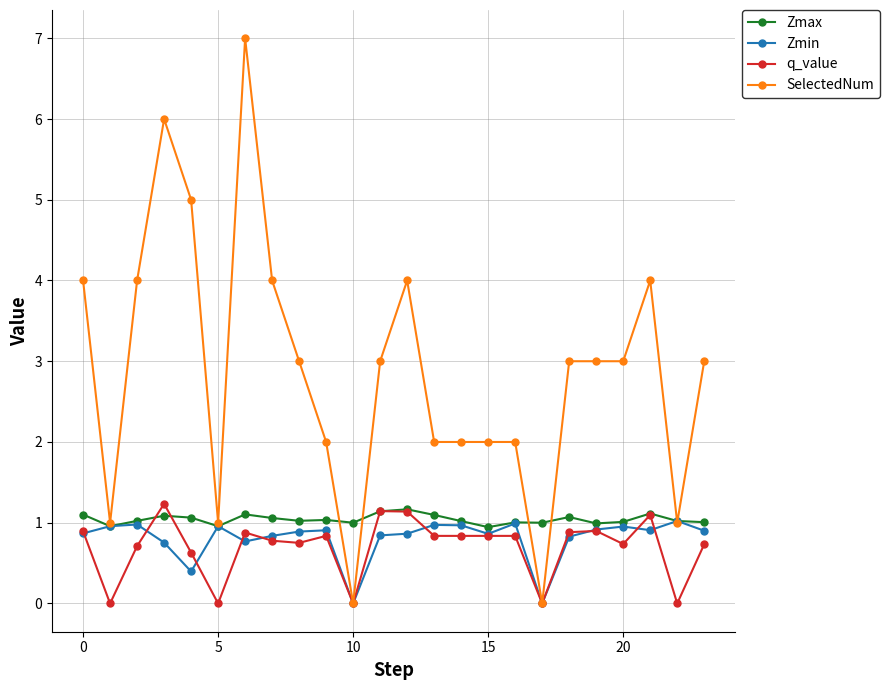

Which series has the widest spread of values?

SelectedNum